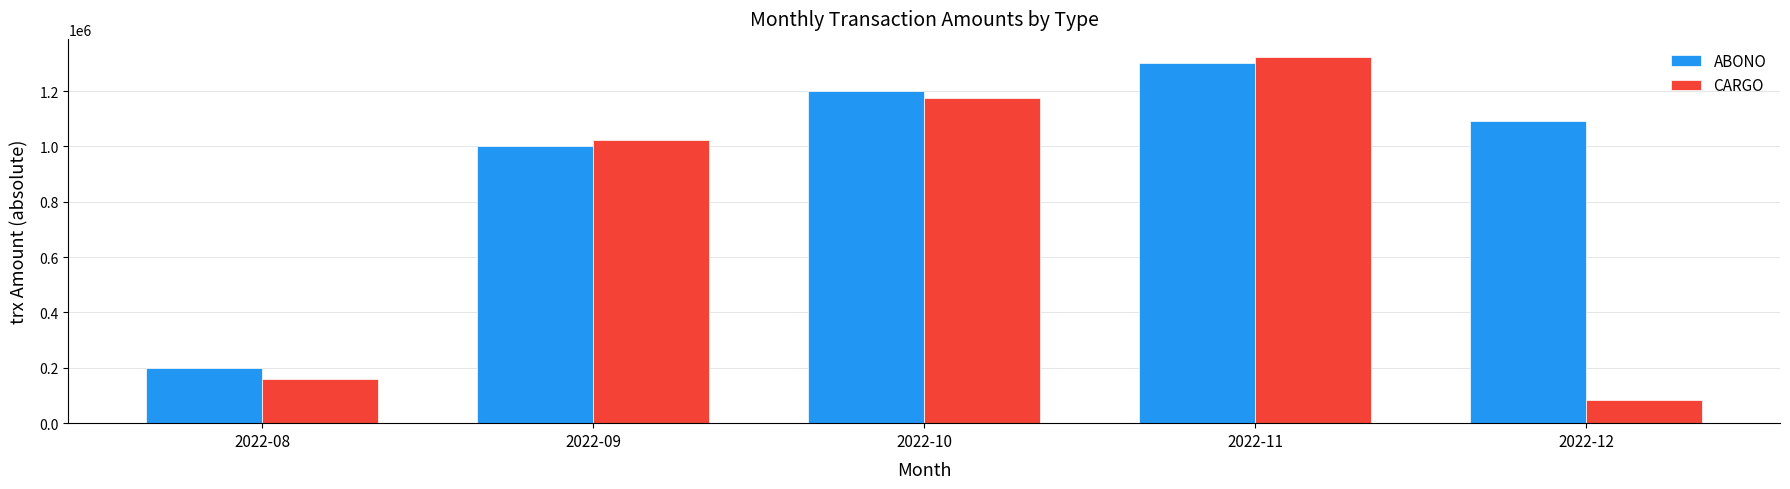

What is the difference between the maximum and minimum values in the CARGO series?

1237021